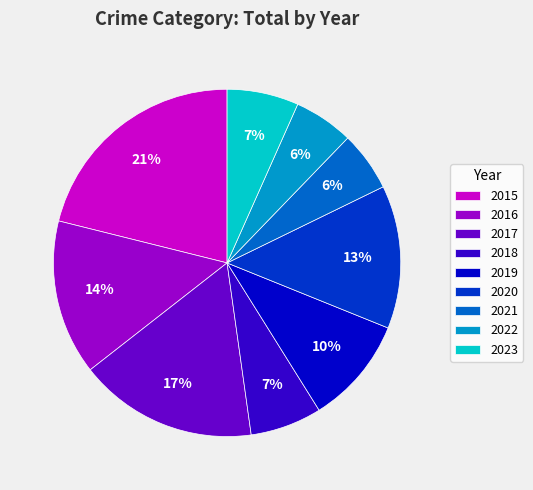

Which slice is the largest?

2015